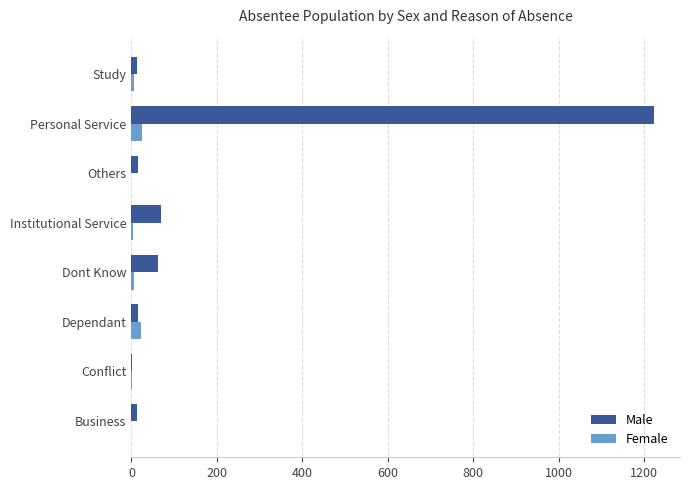

What is the sum of all Male values?

1412